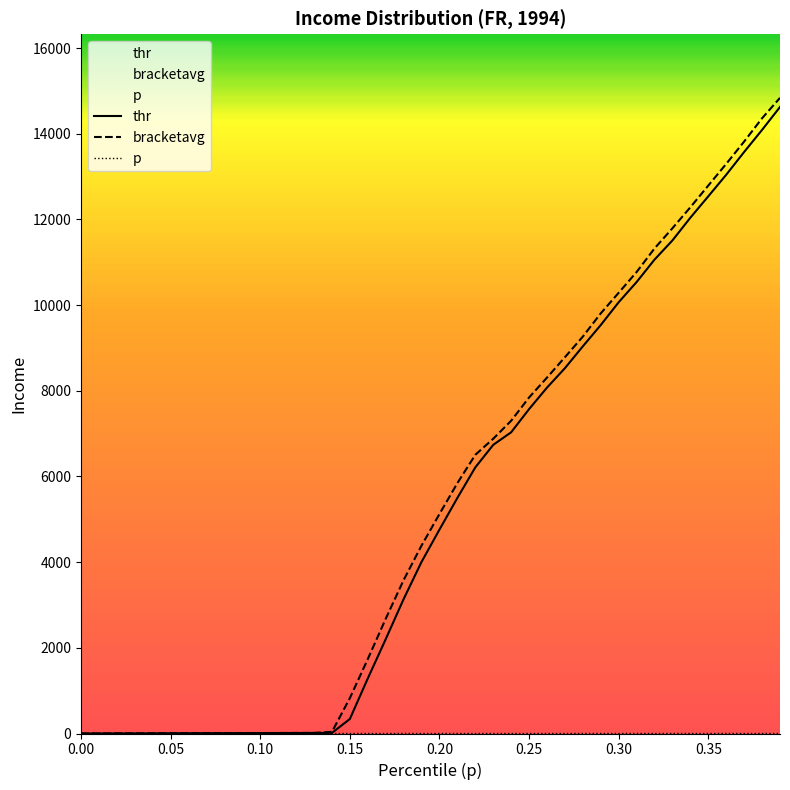

Which series has the largest total across all categories?

bracketavg